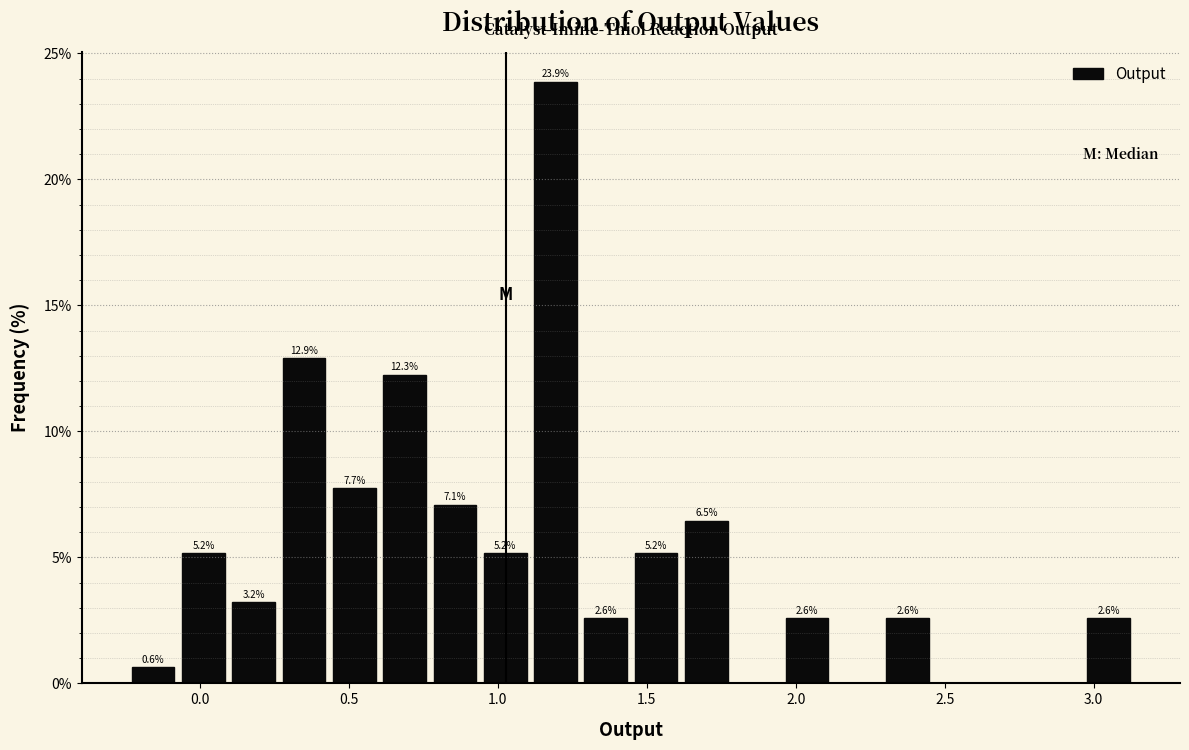

Around what value on the x-axis is the tallest bar? Give the approximate position of its centre, as read against the axis.

1.20